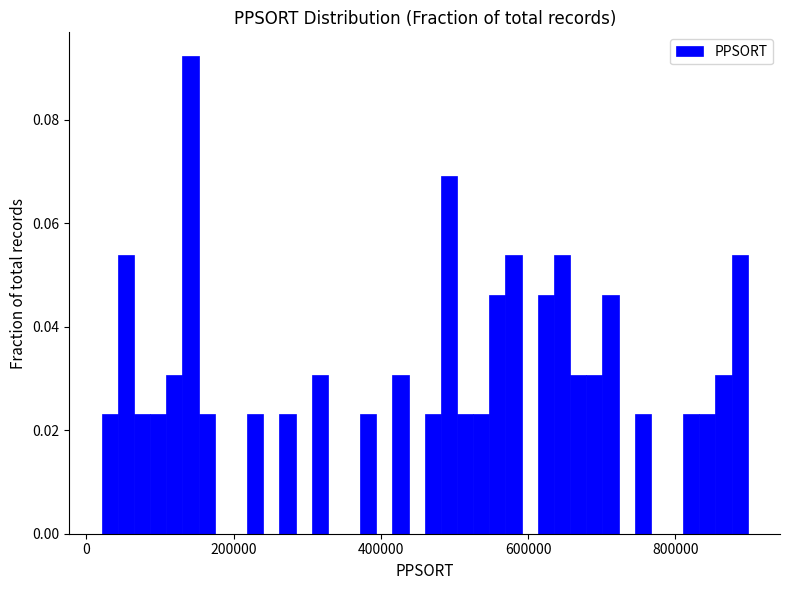

Around what value on the x-axis is the tallest bar? Give the approximate position of its centre, as read against the axis.

140000